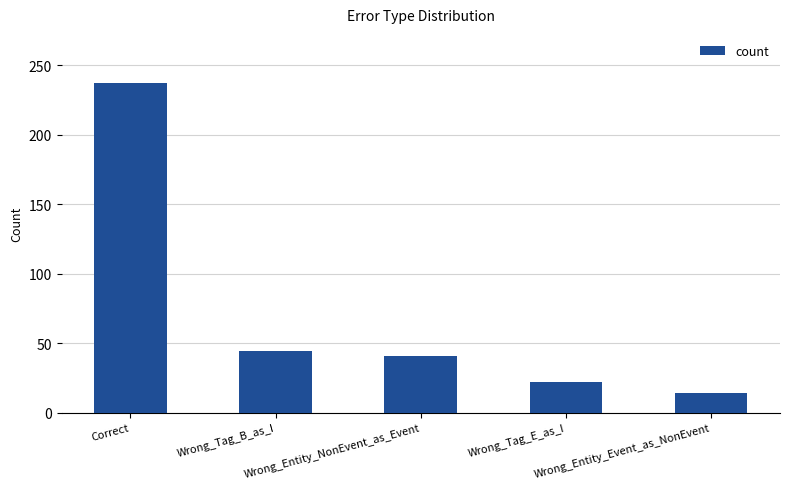

Which category has the lowest value across all series?

Wrong_Entity_Event_as_NonEvent